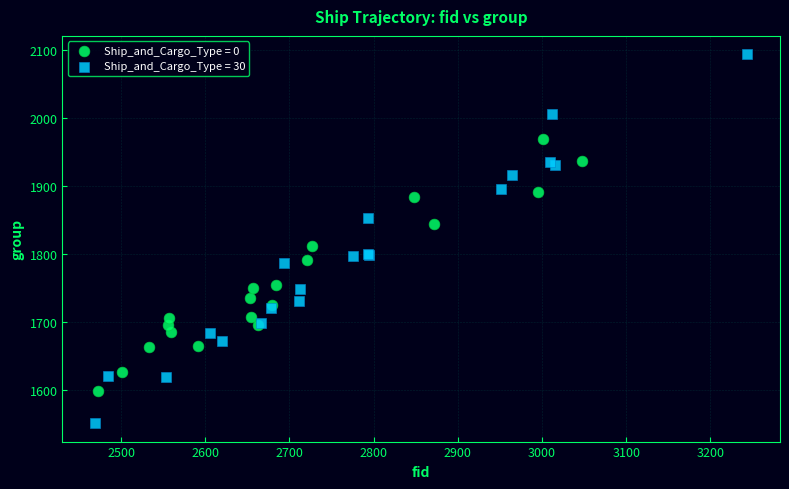

Which series has the largest Y range (max minus min)?

Ship_and_Cargo_Type = 30